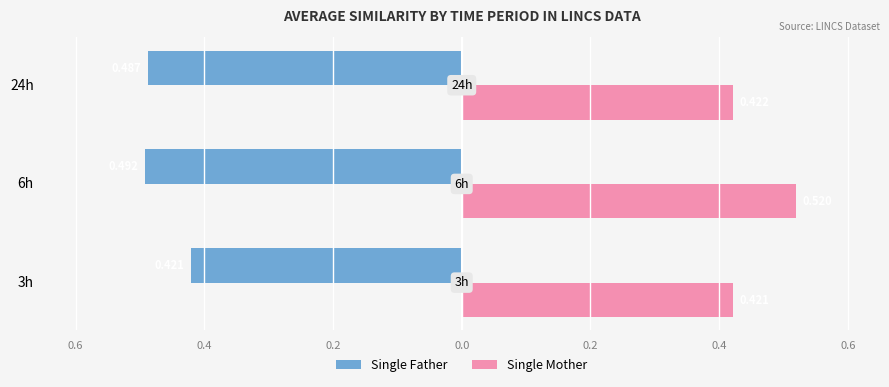

What is the sum of all Single Mother values?

1.4